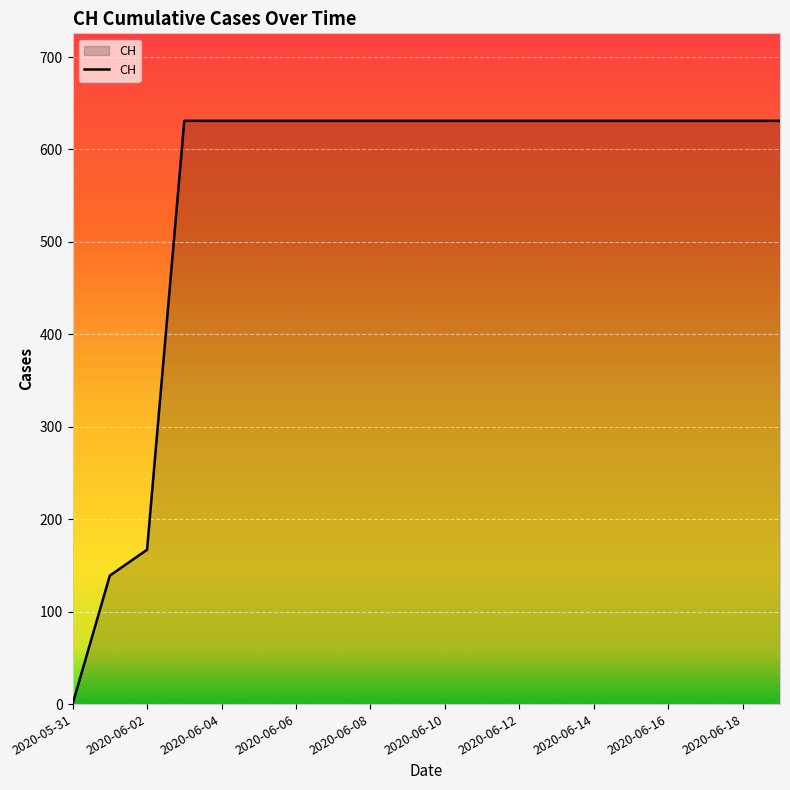

Reading right to left, list all the values displayed in this chart.

631	631	631	631	631	631	631	631	631	631	631	631	631	631	631	631	631	167	139	0